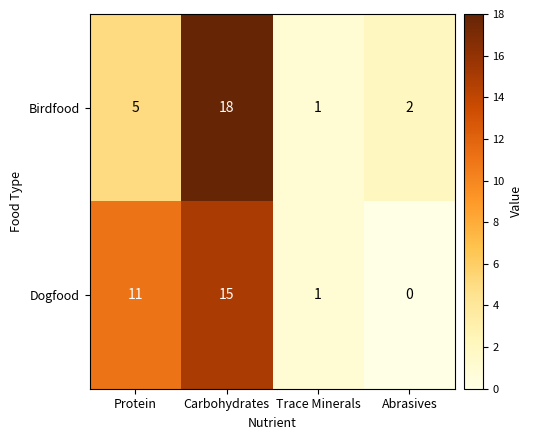

What is the difference between the Dogfood values at Carbohydrates and Trace Minerals?

14